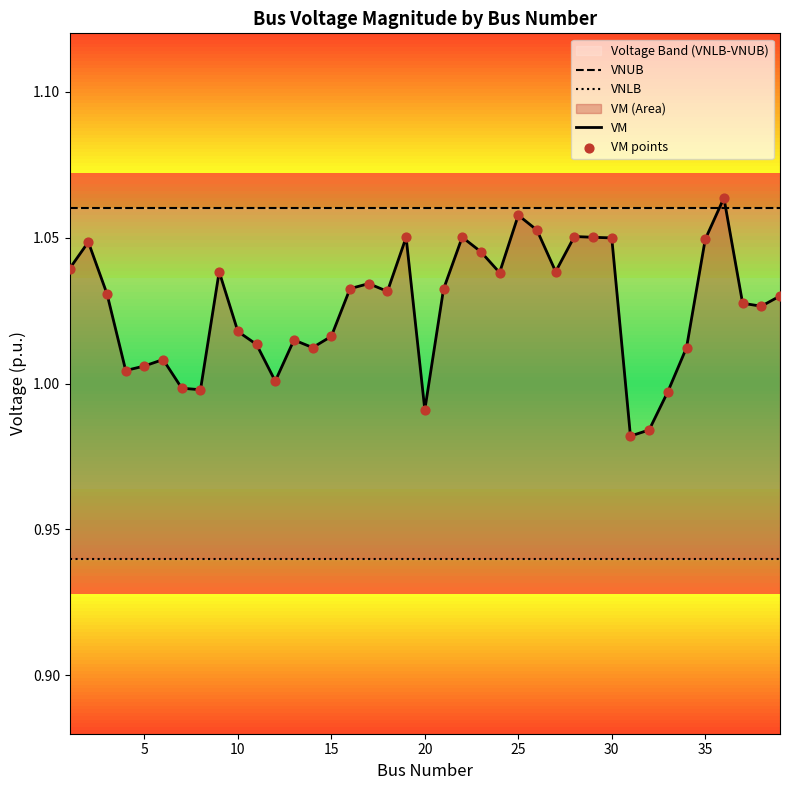

At how many categories does at least one series exceed 1?

39